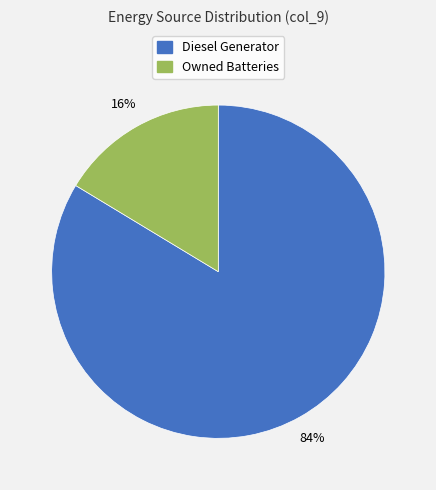

What is the largest slice in the pie chart?

Diesel Generator